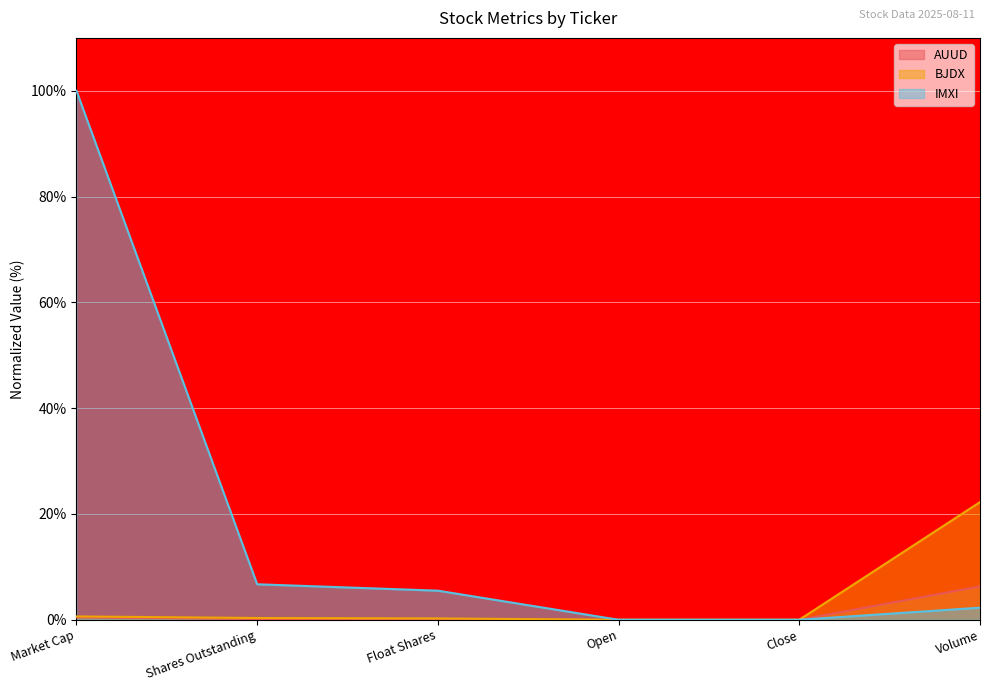

True or false: AUUD has more than 0 points higher than both neighbors.

False